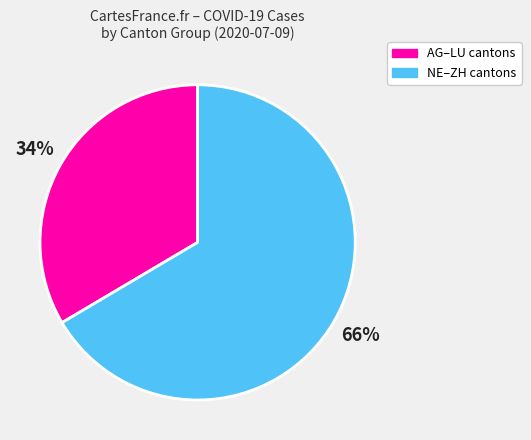

Is there any slice that represents more than half of the pie?

Yes